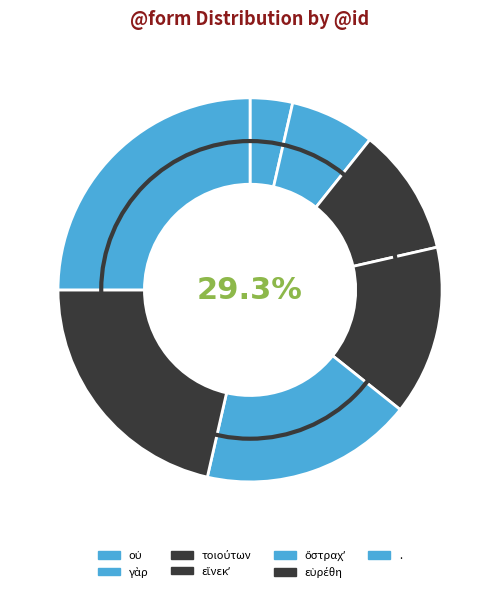

What is the ratio of the value at εἵνεκʼ to the value at οὐ?

4.0